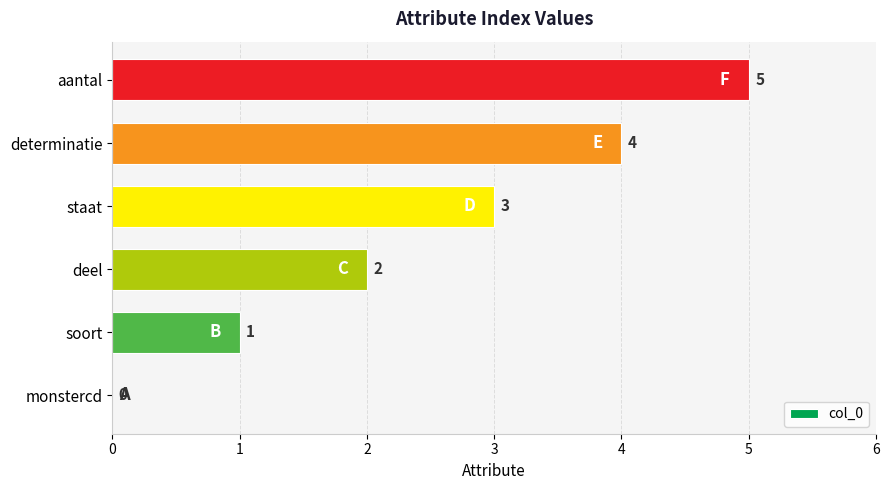

The value at determinatie is 4. True or false?

True